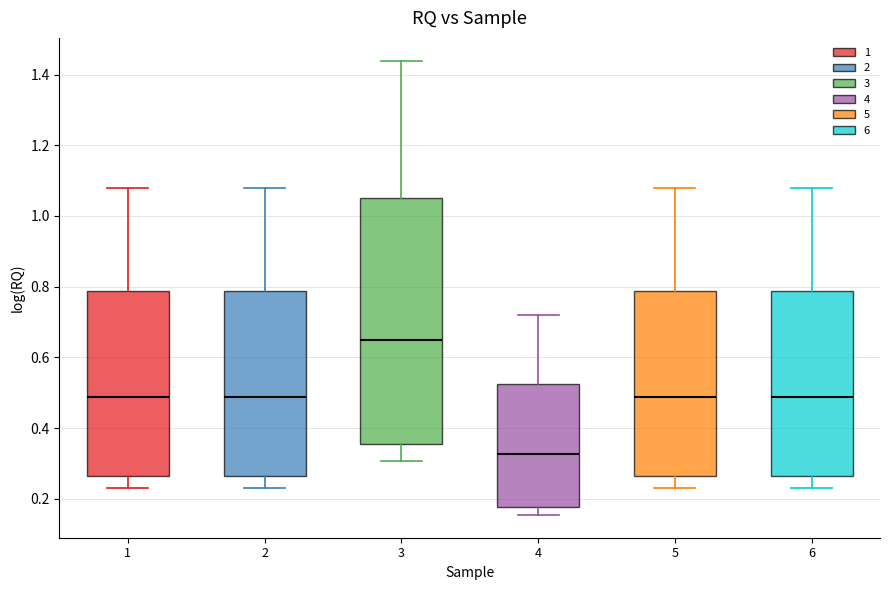

Reading left to right, read every box against the y-axis: the position of its median line, the range the box covers, and the ends of its whiskers. The values are not printed on the chart, so give them approximately, as read against the axis.

1: median 0.48, box 0.26 to 0.78, whiskers 0.24 to 1.08
2: median 0.48, box 0.26 to 0.78, whiskers 0.24 to 1.08
3: median 0.66, box 0.36 to 1.06, whiskers 0.30 to 1.44
4: median 0.32, box 0.18 to 0.52, whiskers 0.16 to 0.72
5: median 0.48, box 0.26 to 0.78, whiskers 0.24 to 1.08
6: median 0.48, box 0.26 to 0.78, whiskers 0.24 to 1.08